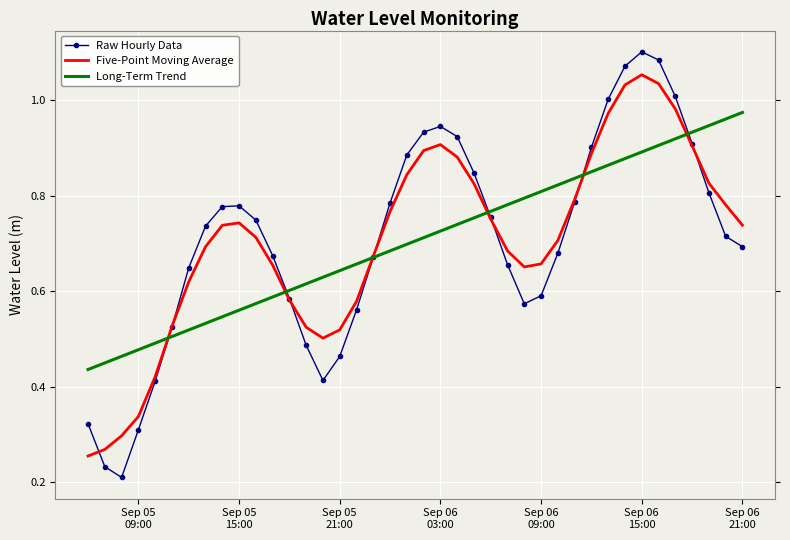

List the series in order of their peak value, highest first.

Raw Hourly Data, Five-Point Moving Average, Long-Term Trend